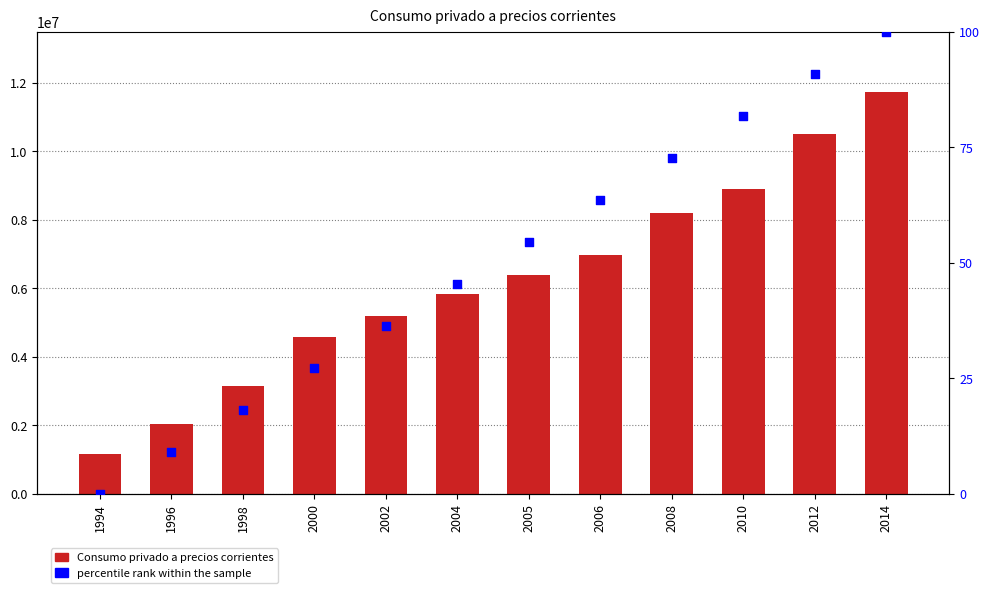

Which series has the largest Y range (max minus min)?

Consumo privado a precios corrientes